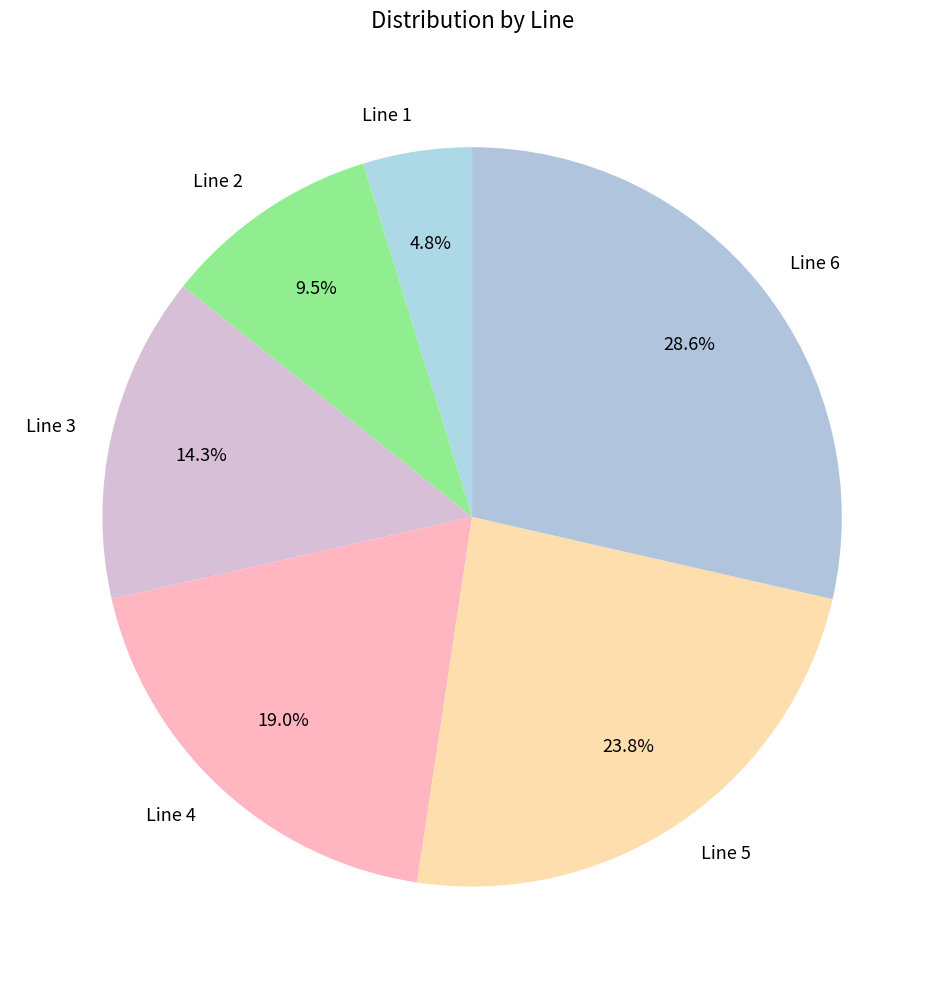

Does Line 3 represent more than half of the total?

No